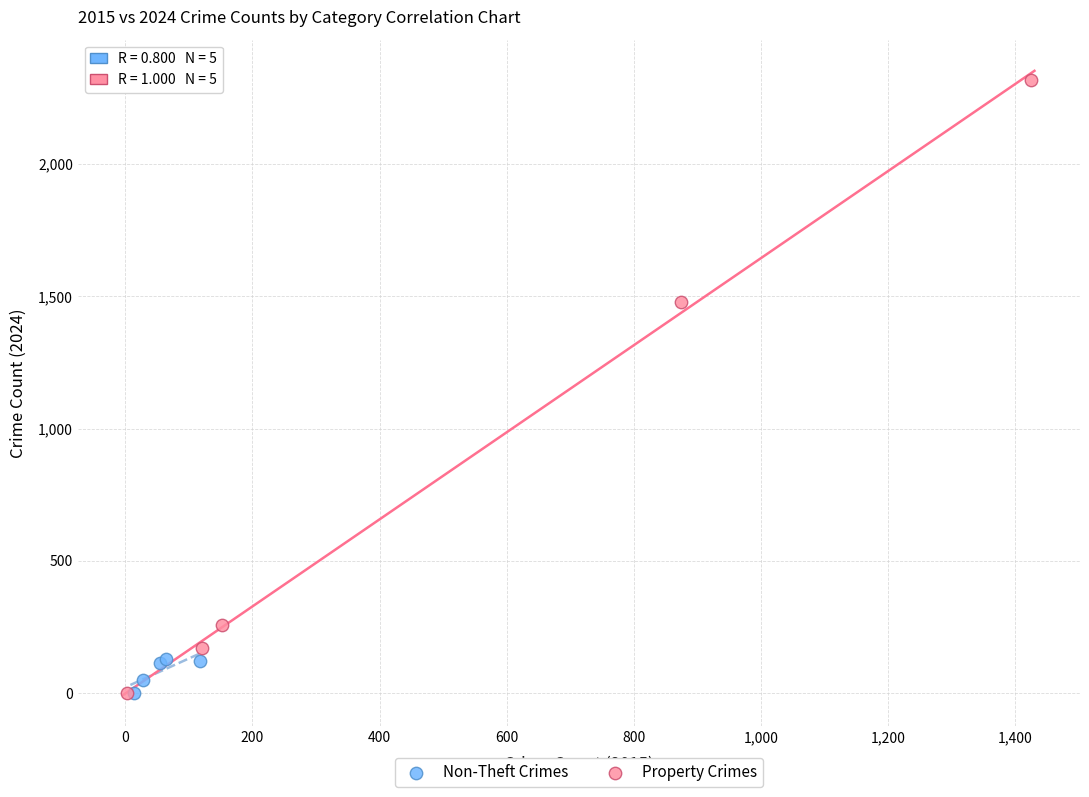

Which series has the largest Y range (max minus min)?

Property Crimes